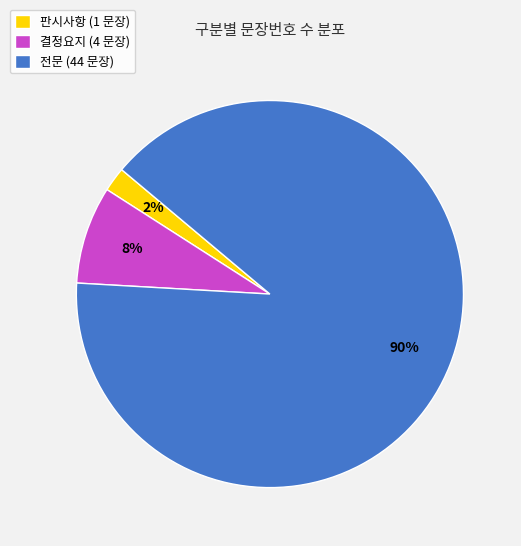

To the nearest percent, what portion does 판시사항 represent?

2%